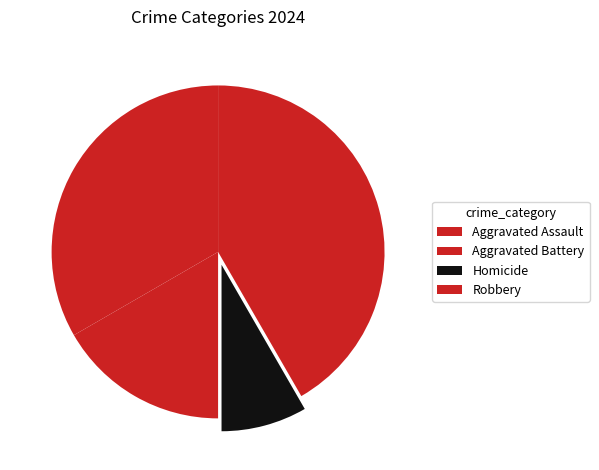

What percentage is the Aggravated Assault slice, to the nearest percent?

33%